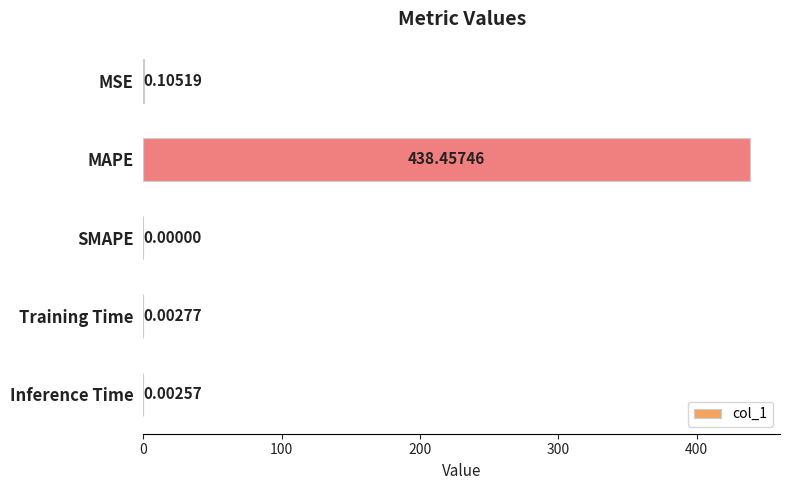

What is the sum of all values?

438.6